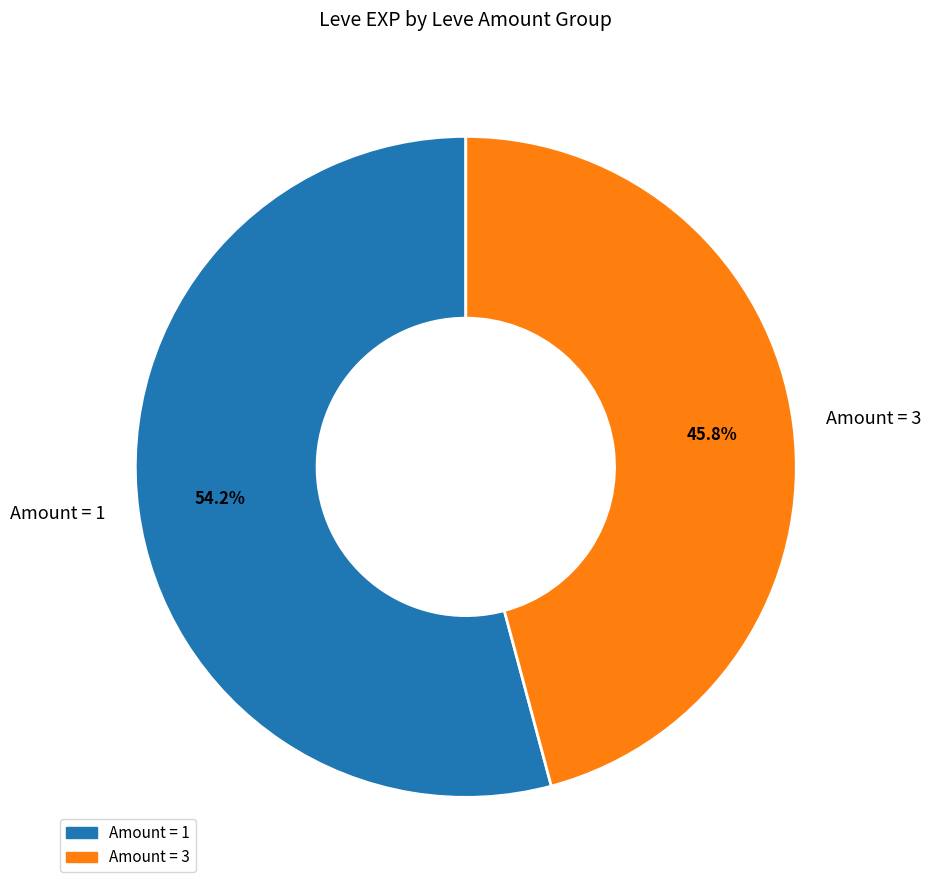

What is the ratio of the value at Amount = 3 to the value at Amount = 1?

0.8